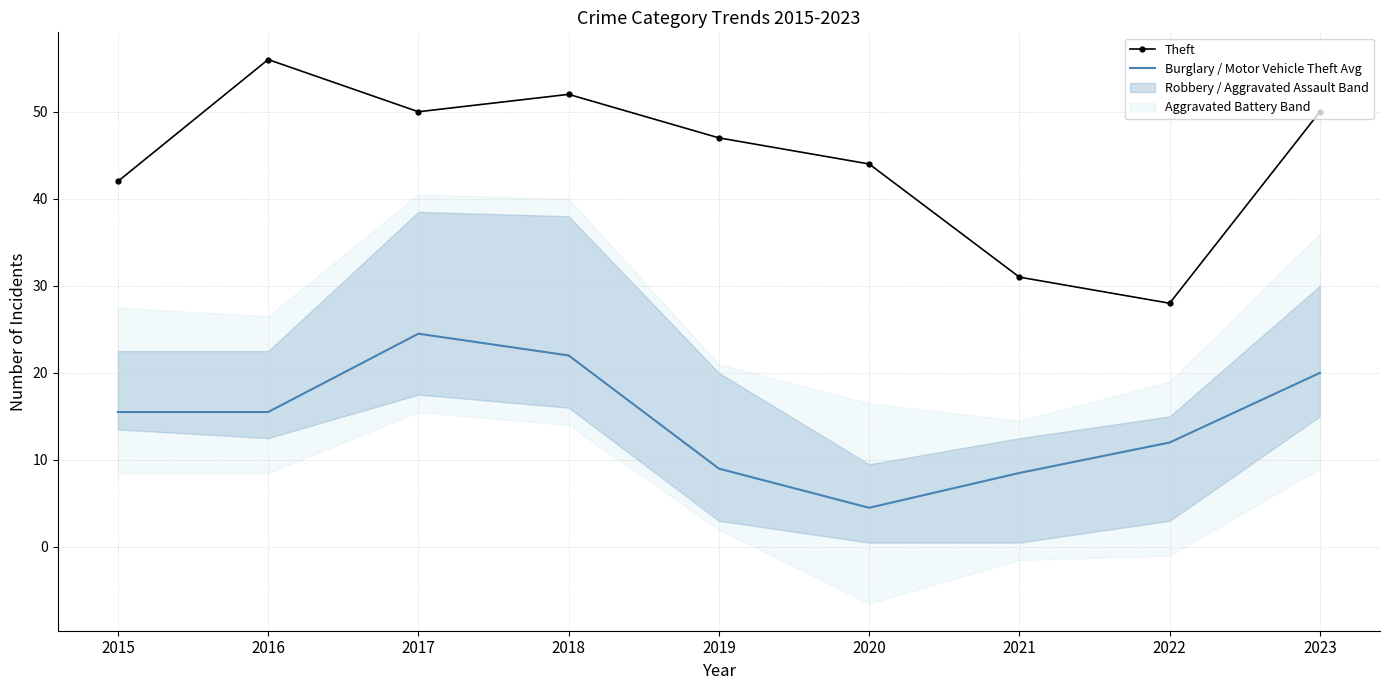

Is this an area chart (filled region under the line)?

No